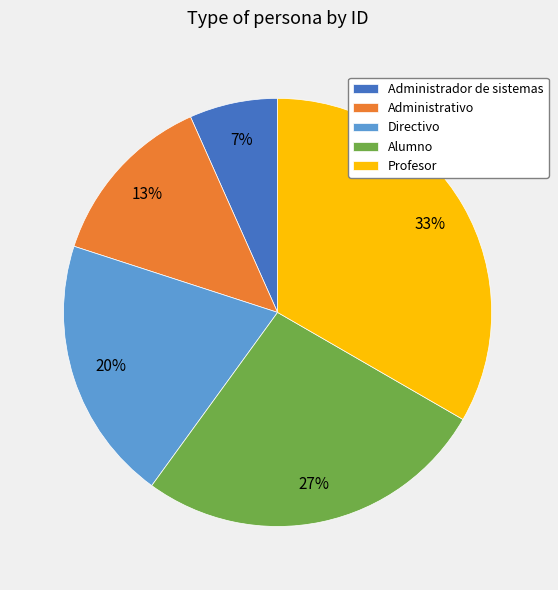

Approximately how many times larger is the value at Profesor compared to Administrativo?

2.5